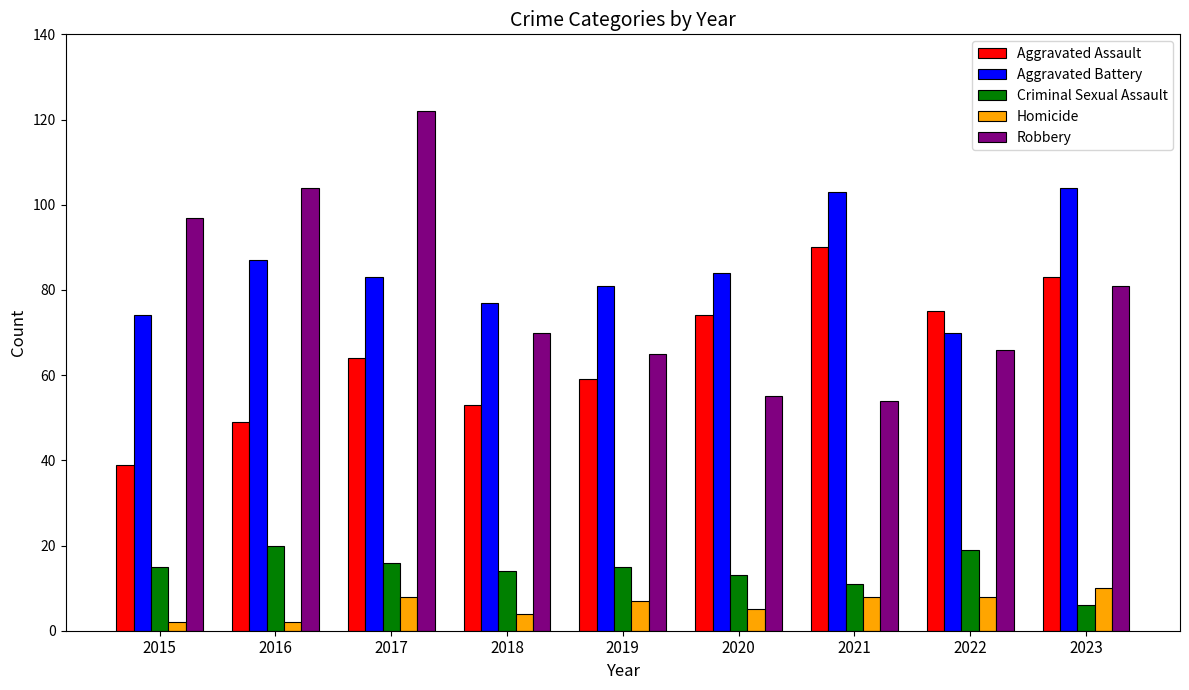

What is the sum of the Criminal Sexual Assault values at 2020 and 2017?

29